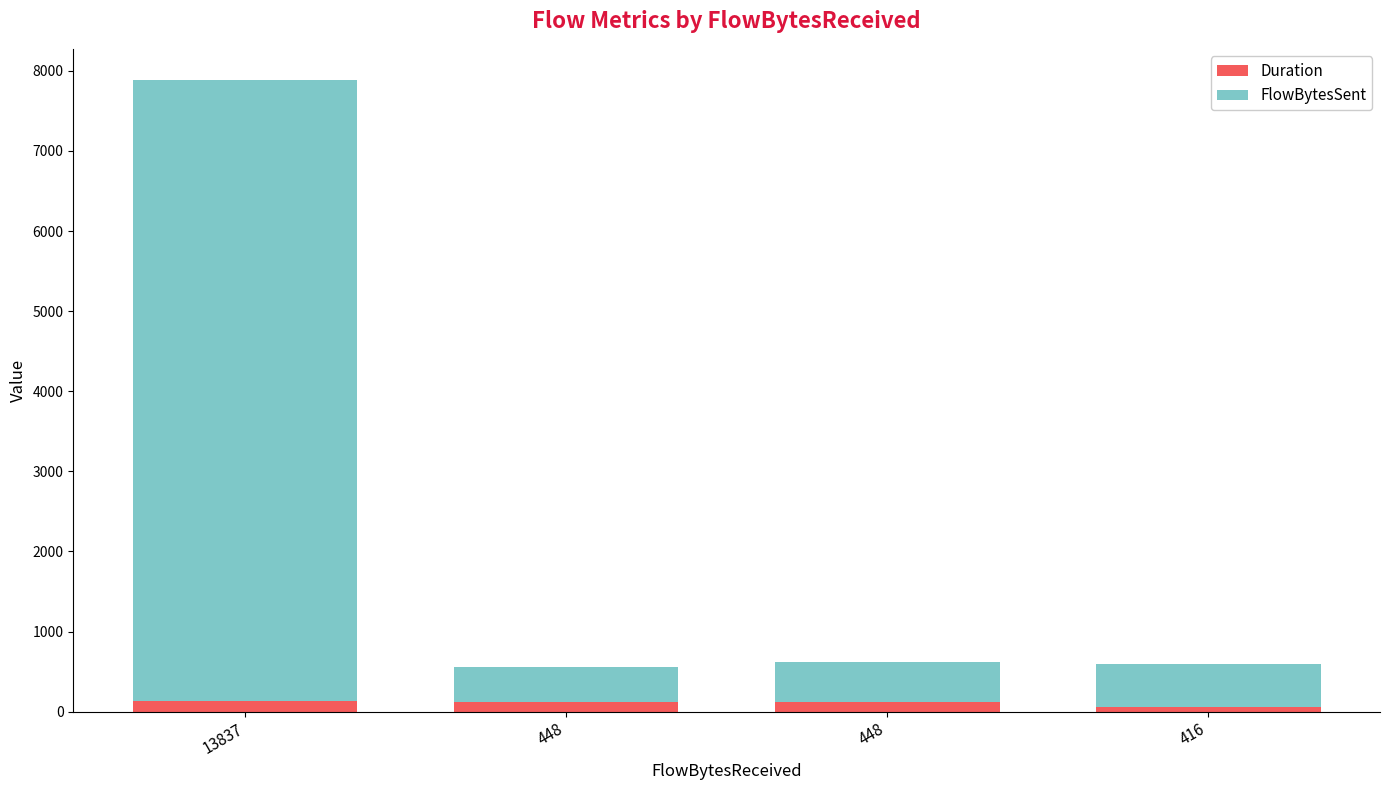

Where does the FlowBytesSent series first go above 547?

13837